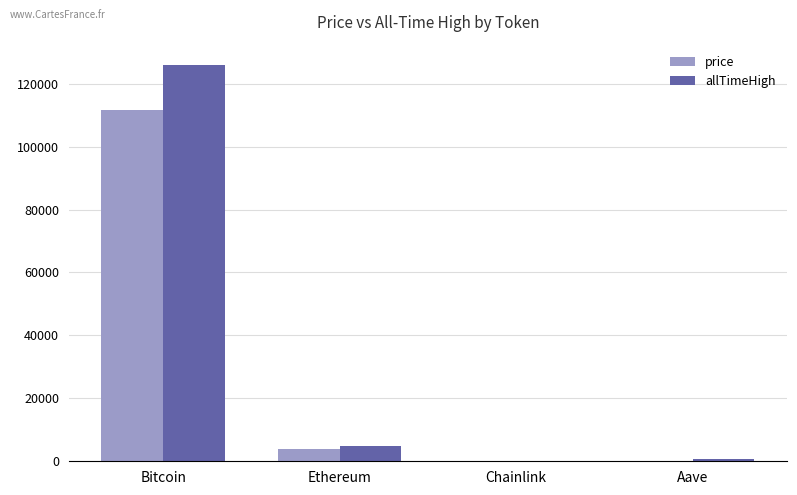

What is the sum of all price values?

115859.2